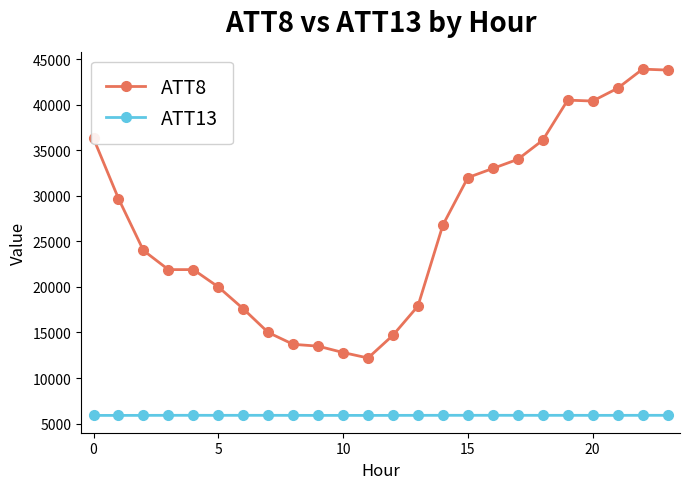

Rank the series by their maximum value, from highest to lowest.

ATT8, ATT13